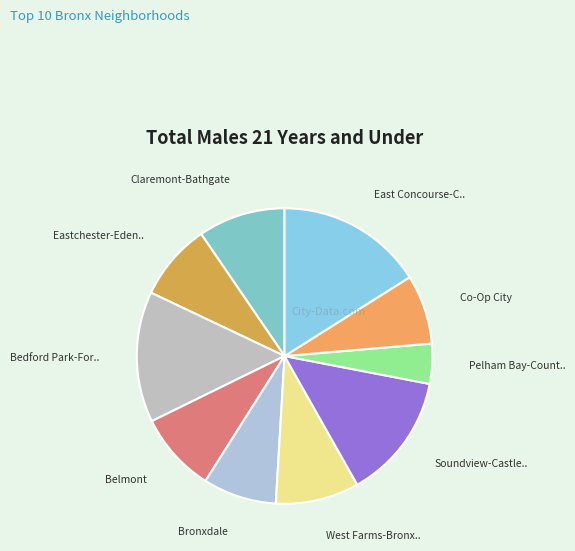

To the nearest percent, what is the average slice percentage?

10%